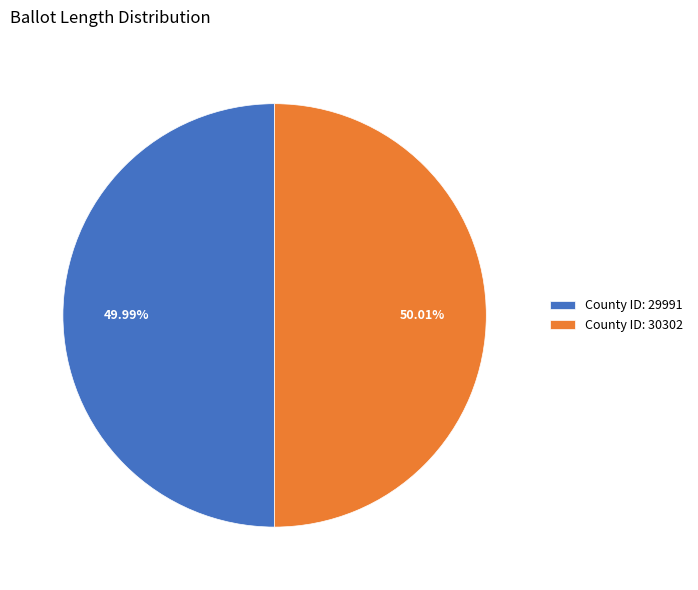

Is the sum of County ID: 30302 and County ID: 29991 greater than half?

Yes